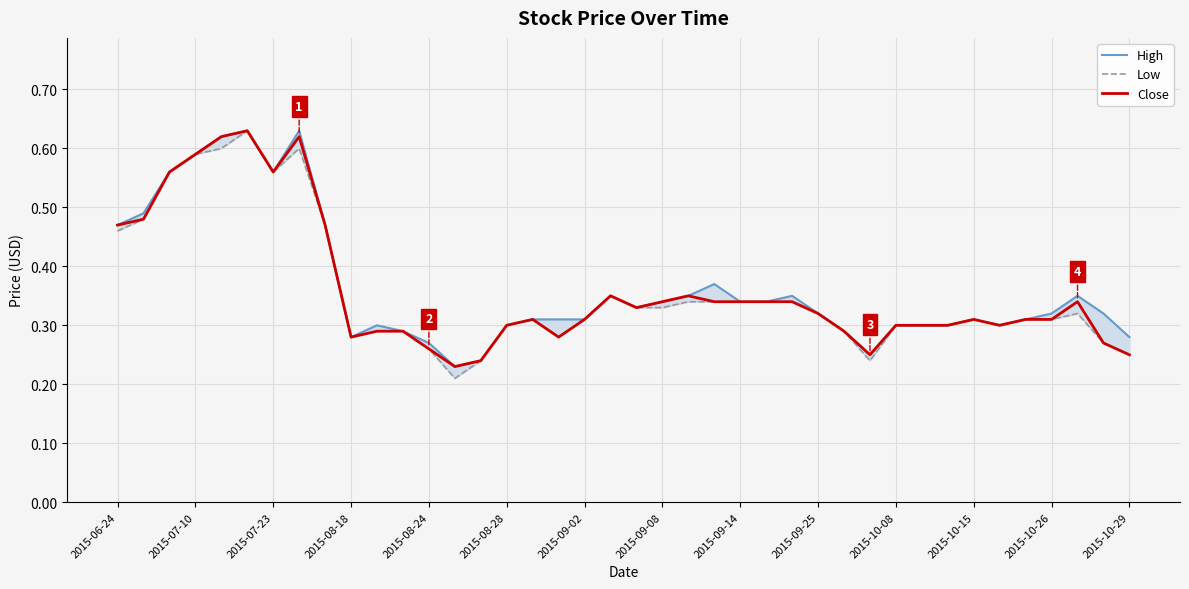

What is the value of the Close point at the 16th from the left?

0.3